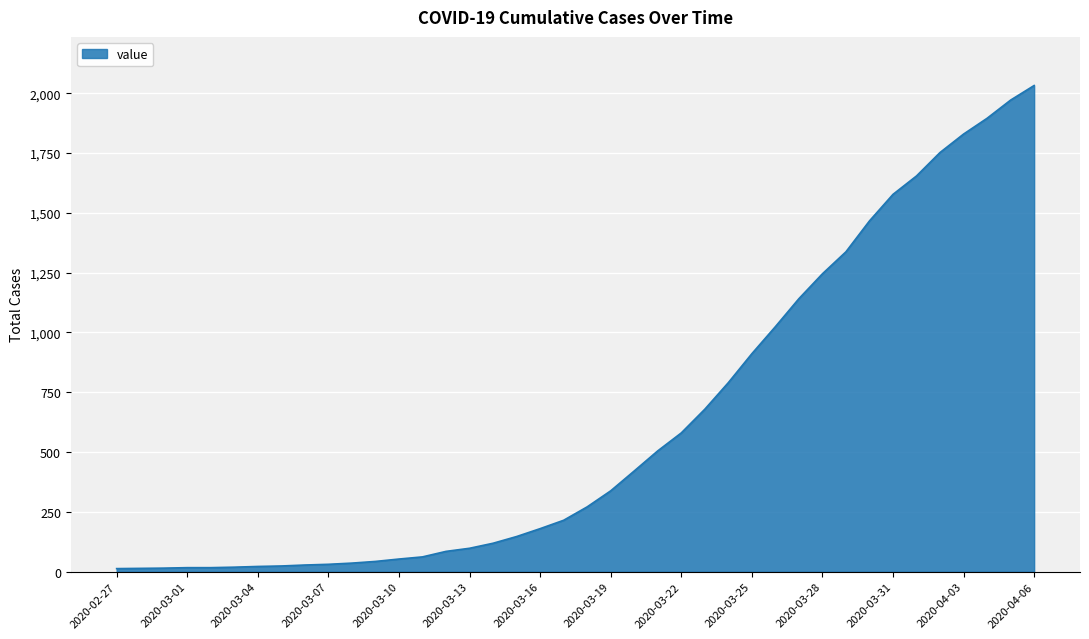

What is the difference between the maximum and minimum values?

2019